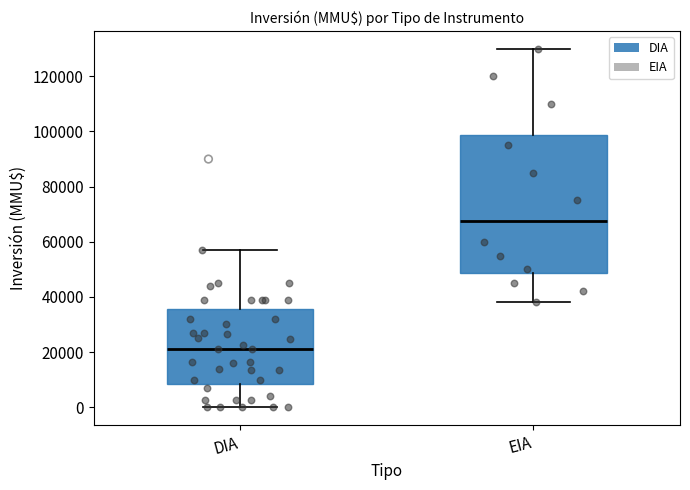

Reading left to right, read every box against the y-axis: the position of its median line, the range the box covers, and the ends of its whiskers. The values are not printed on the chart, so give them approximately, as read against the axis.

DIA: median 20000, box 8000 to 36000, whiskers 0 to 58000
EIA: median 68000, box 48000 to 98000, whiskers 38000 to 130000